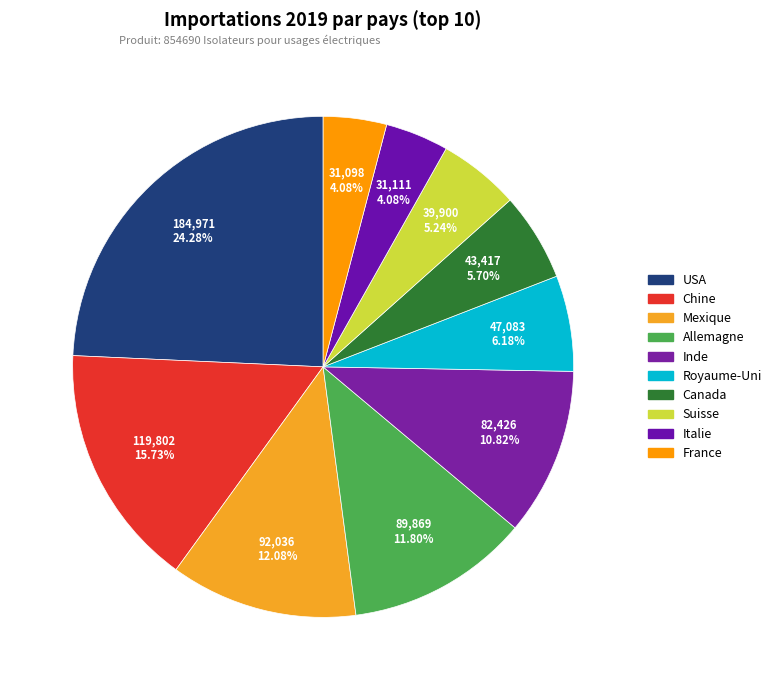

Does any single category account for the majority?

No